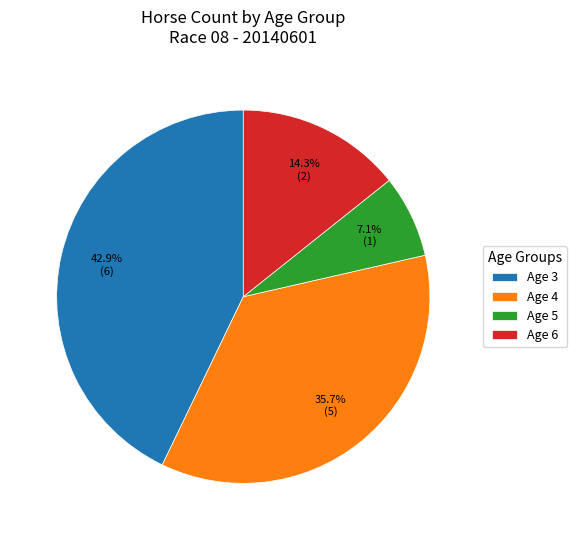

How many slices are in this pie chart?

4